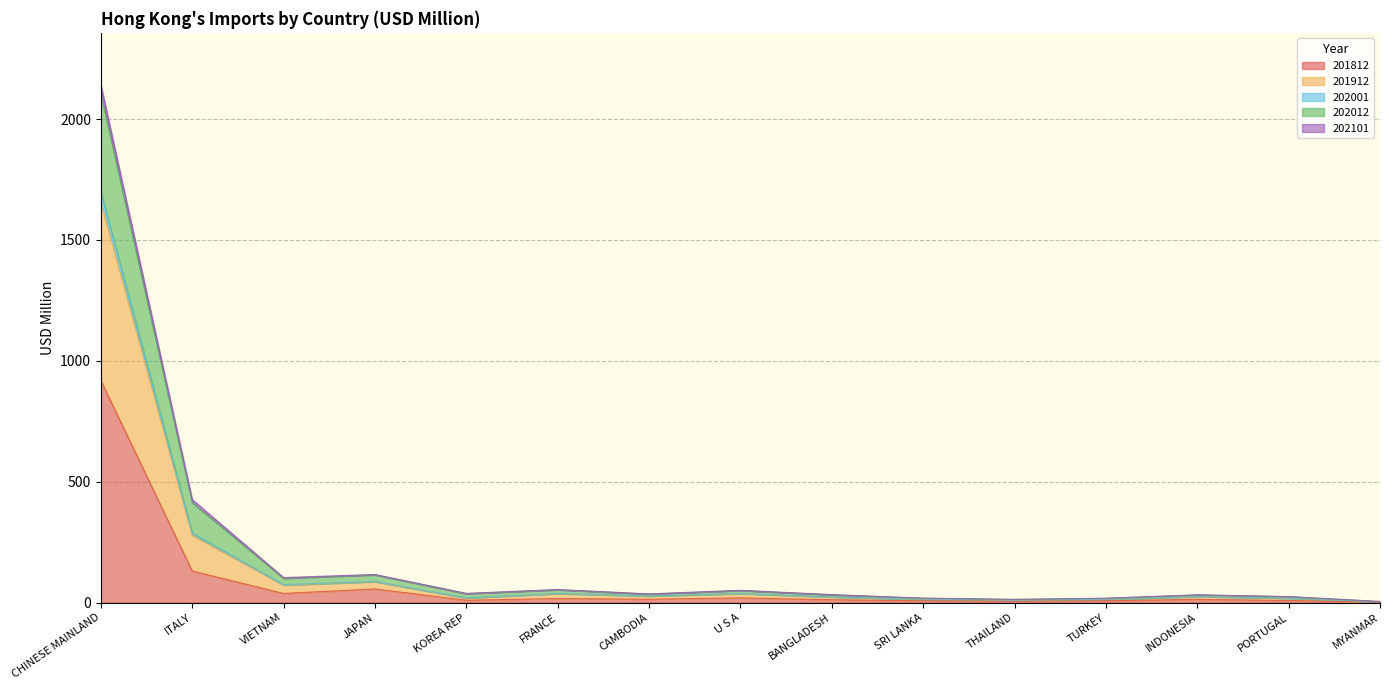

What is the difference between the highest and lowest values at INDONESIA?

18.8